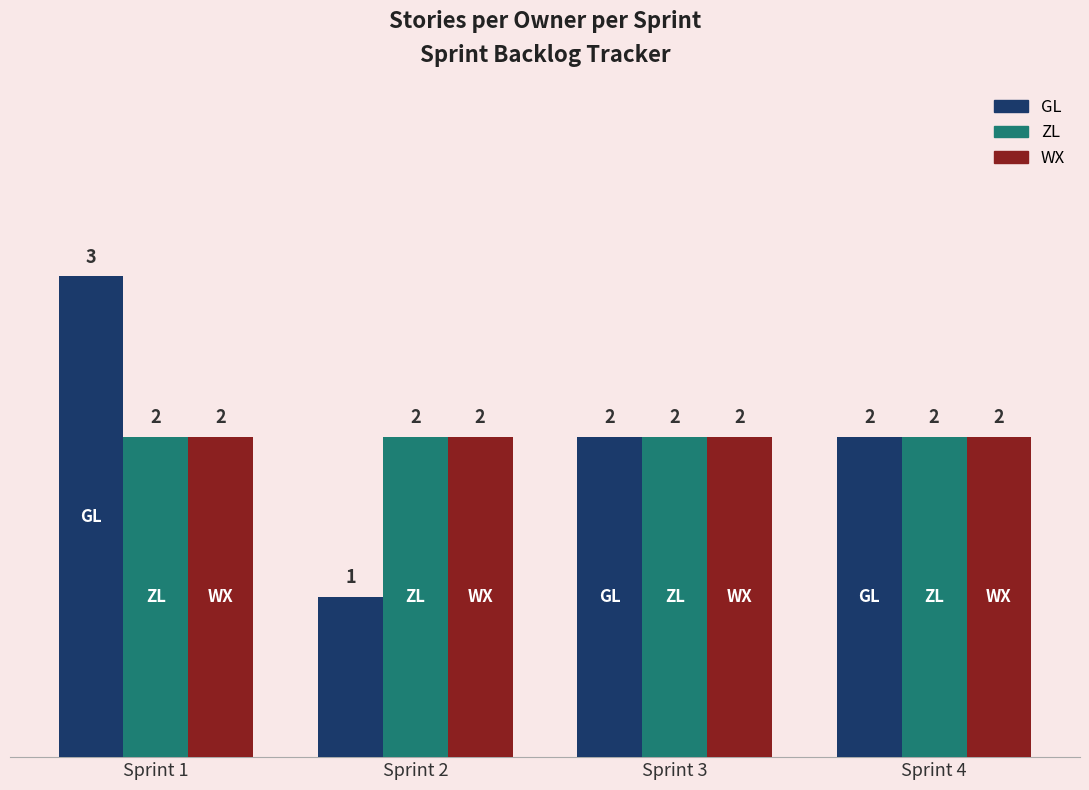

Which category has the highest value in the GL series?

Sprint 1